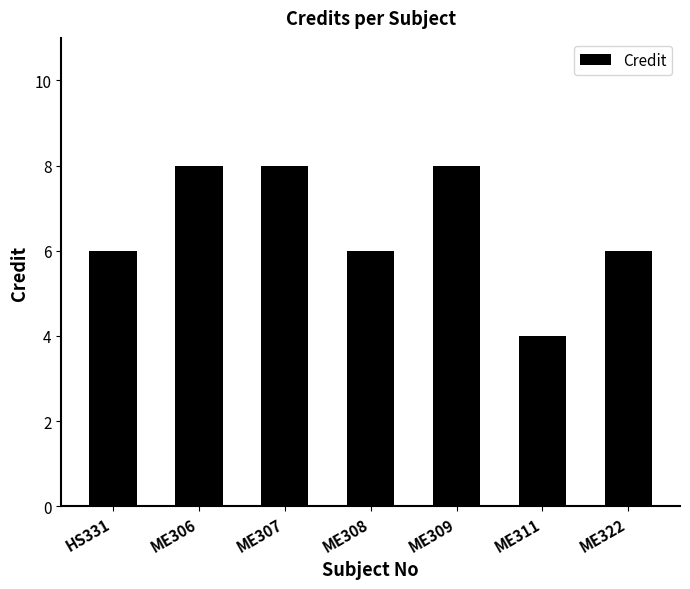

What is the change in value from ME311 to ME322?

+2